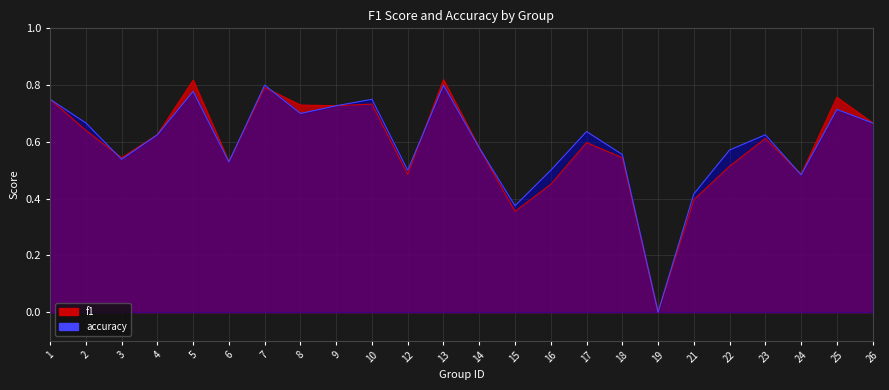

Which series has the widest spread of values?

f1